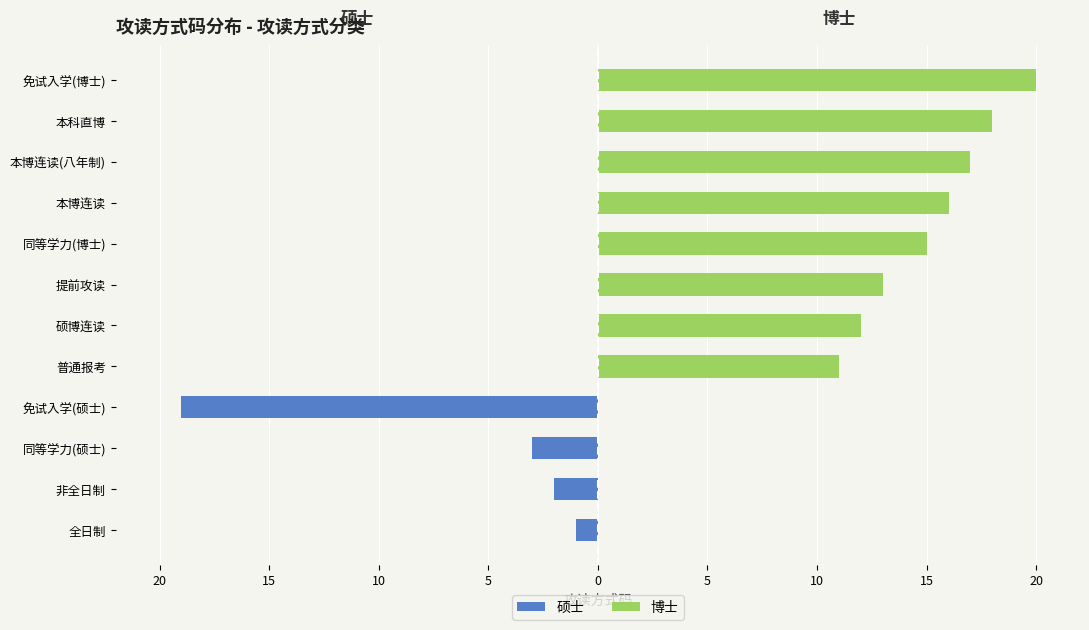

Reading left to right, extract all data points from this chart.

硕士: -1	-2	-3	-19	0	0	0	0	0	0	0	0
博士: 0	0	0	0	11	12	13	15	16	17	18	20